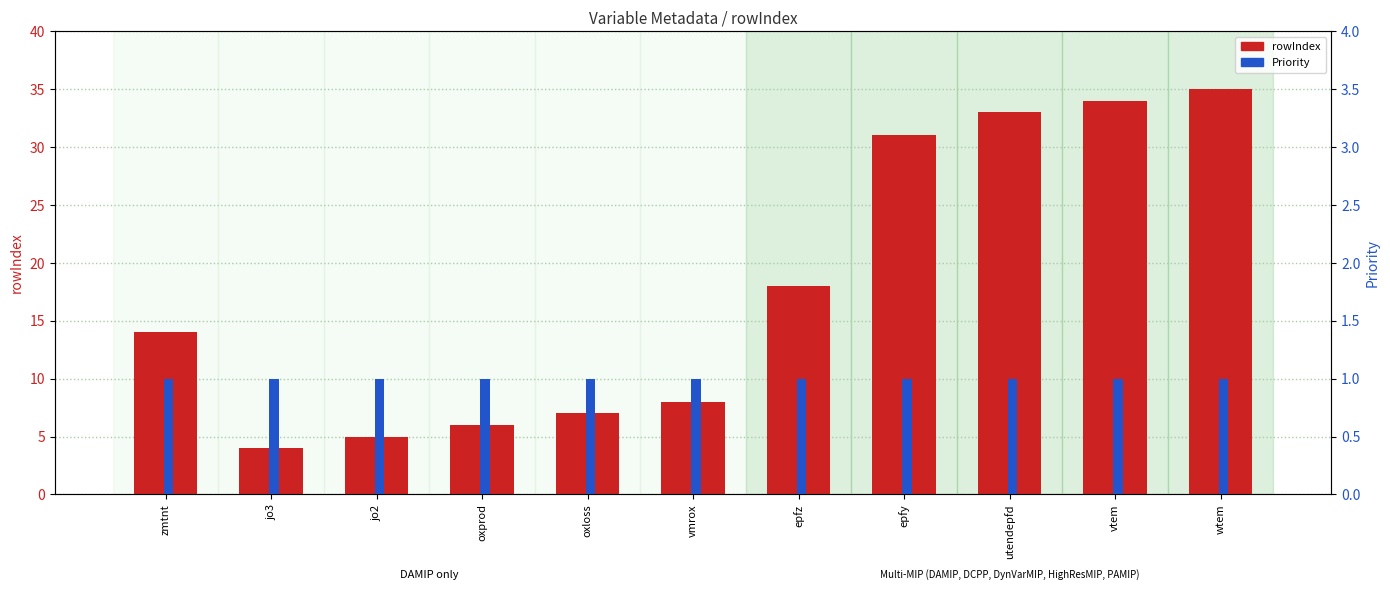

Rank the series by their maximum value, from lowest to highest.

Priority, rowIndex